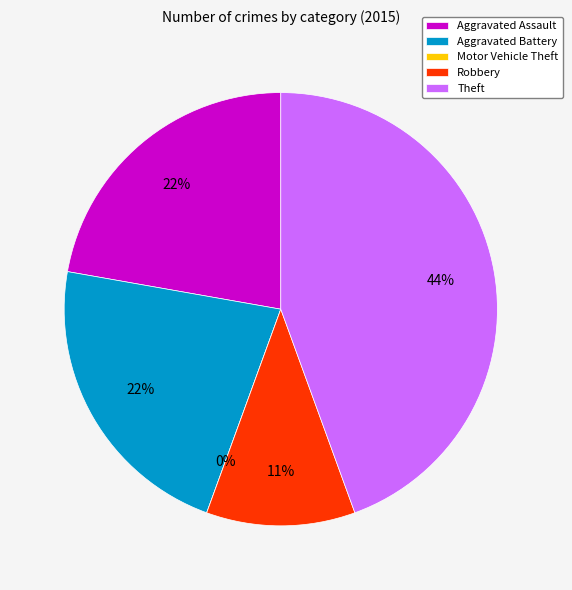

Rank the categories by value from highest to lowest.

Theft, Aggravated Assault, Aggravated Battery, Robbery, Motor Vehicle Theft